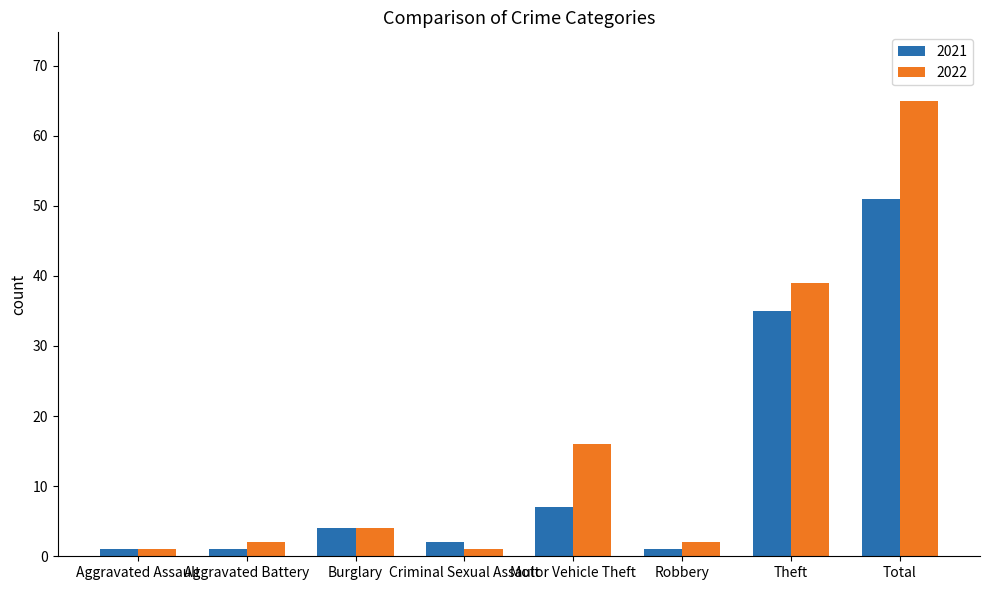

The value of 2022 at Motor Vehicle Theft is 16. True or false?

True